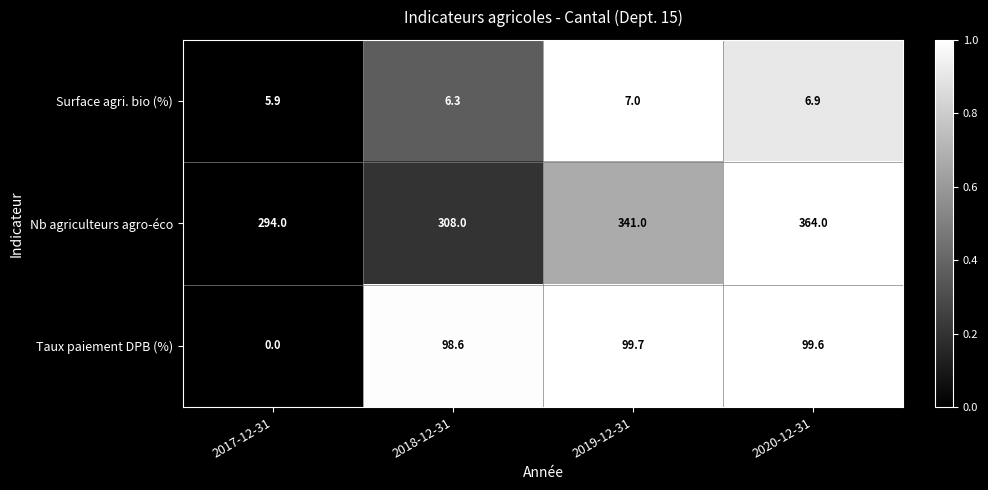

True or false: Surface agri. bio (%) has a value of 10.9 at 2020-12-31.

False